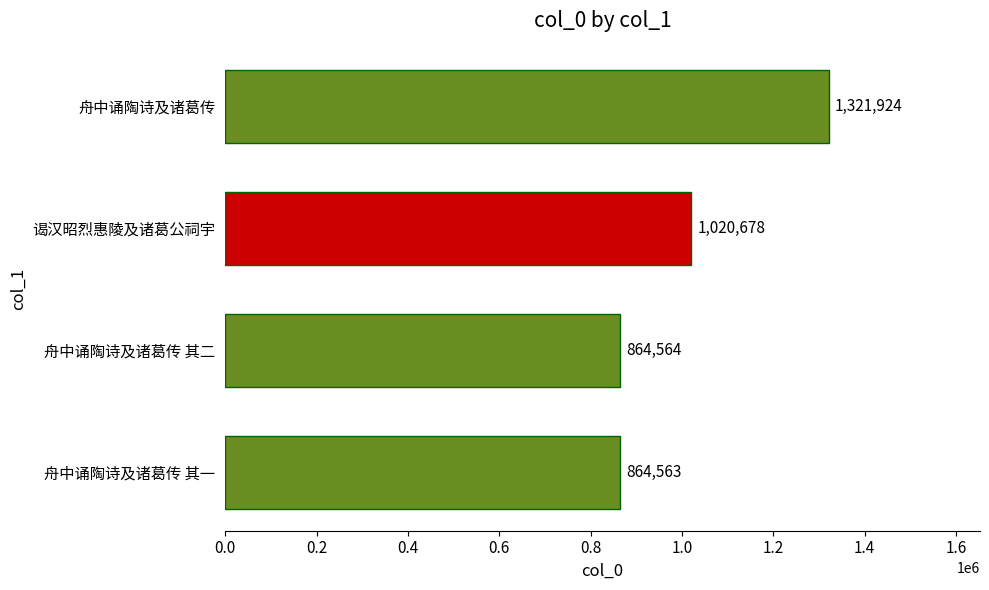

The value at 舟中诵陶诗及诸葛传 is 2247297. True or false?

False